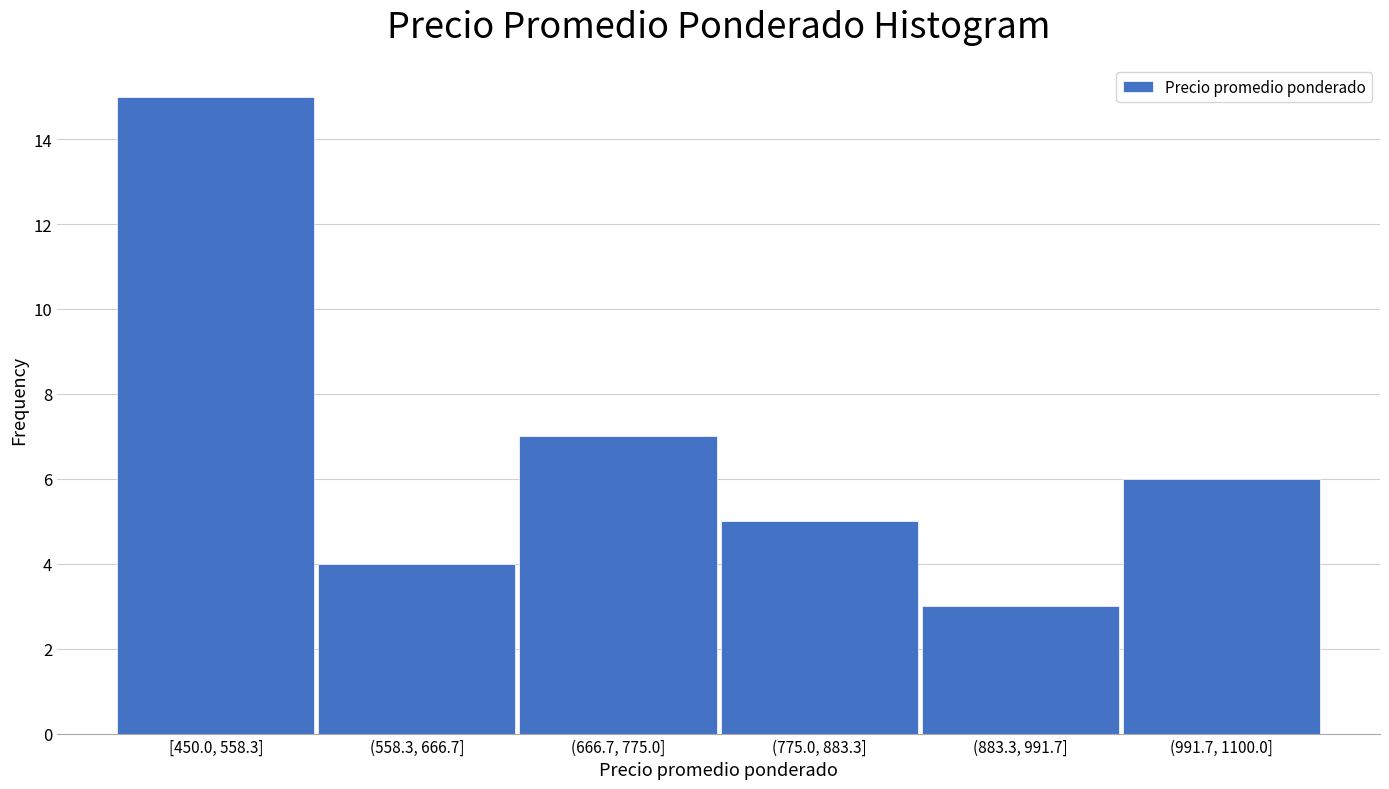

Reading left to right, list all the values displayed in this chart.

15	4	7	5	3	6